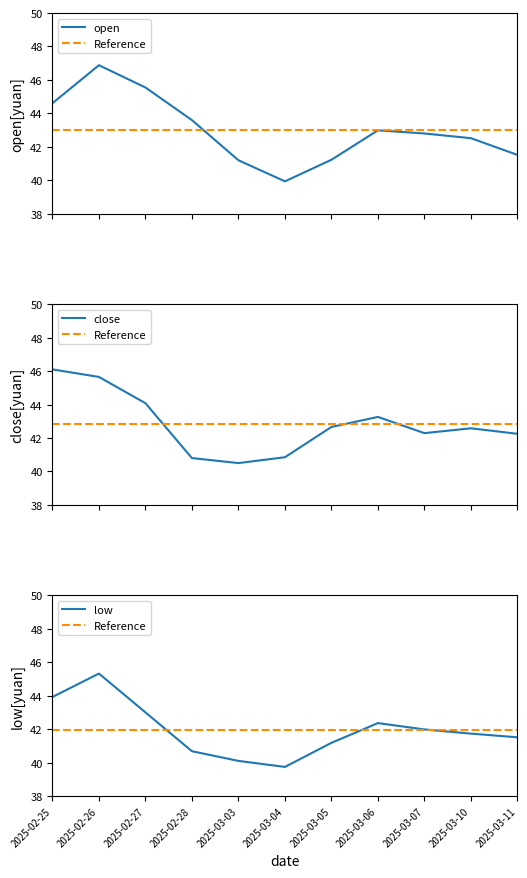

The open series shows 45.5 at 2025-02-27. True or false?

True